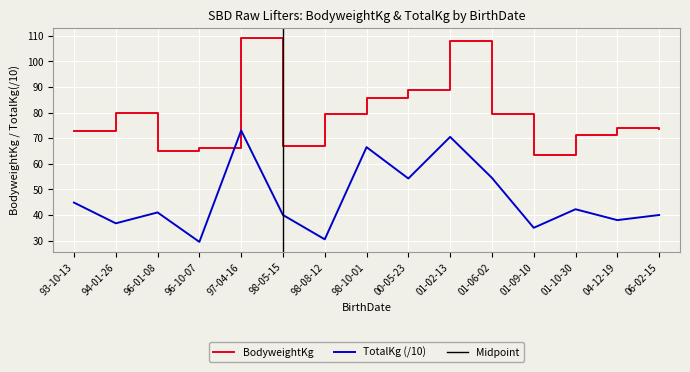

Between 06-02-15 and 96-01-08, which is larger?

06-02-15